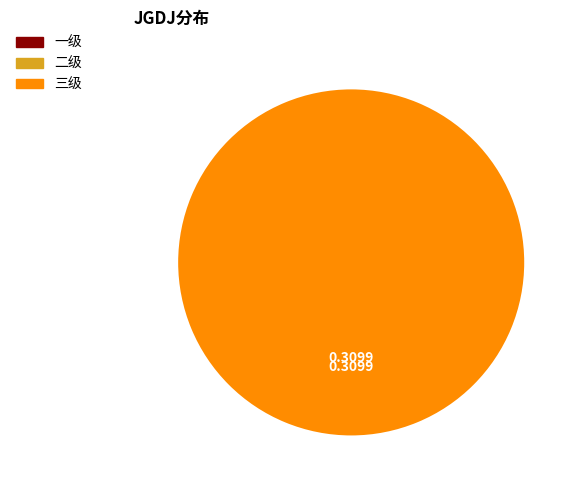

How many slices are in this pie chart?

3